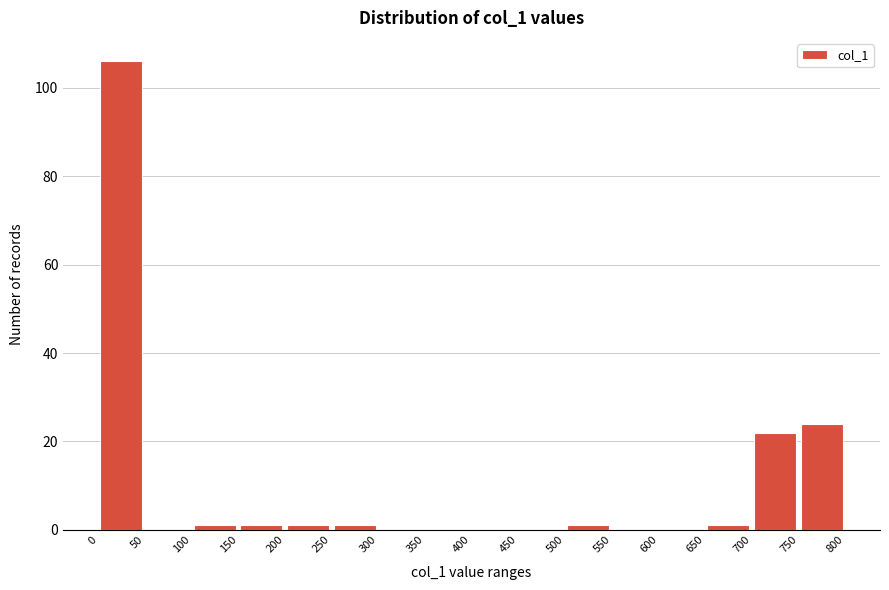

Which range on the x-axis has the tallest bar?

0 to 50